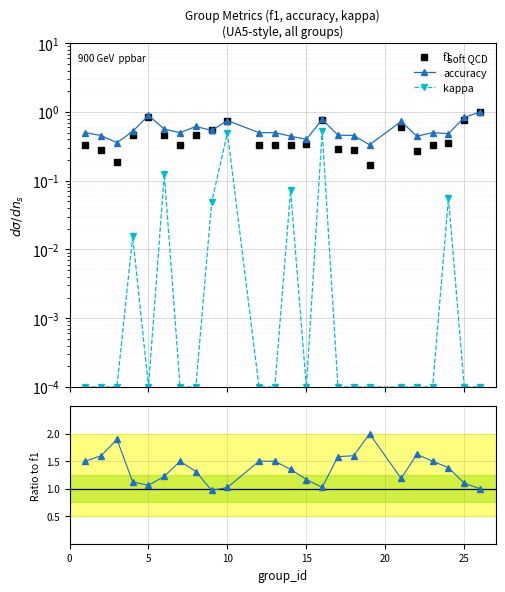

Is the value of f1 at 13 greater than the value of accuracy at 14?

No